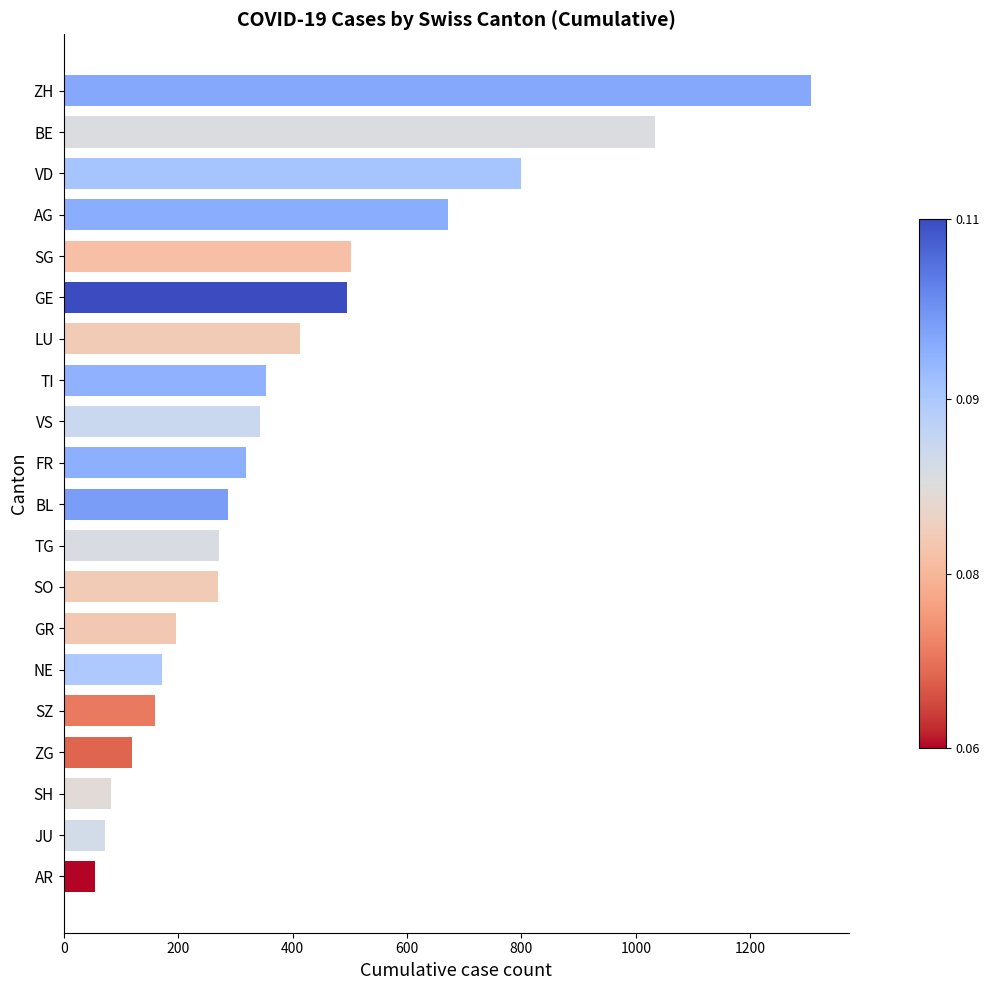

Read the value at AG.

671